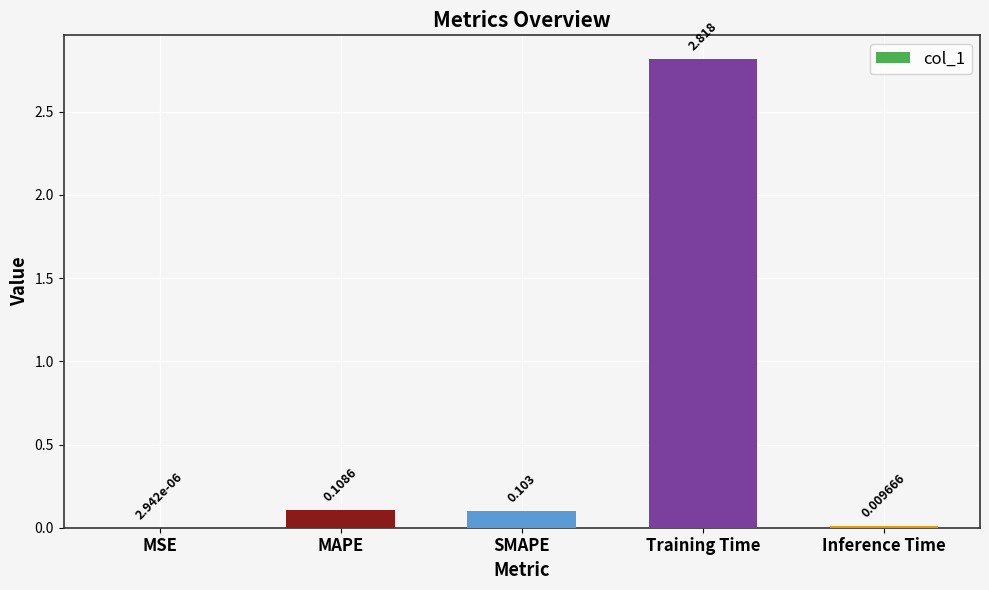

At which category does the chart reach its peak across all series?

Training Time